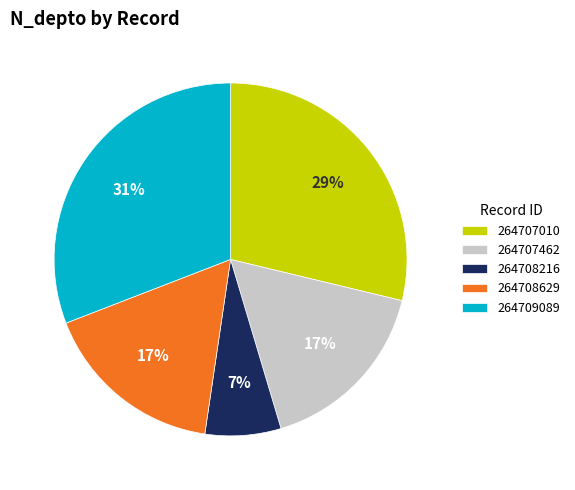

Which category has the smallest portion of the pie?

264708216